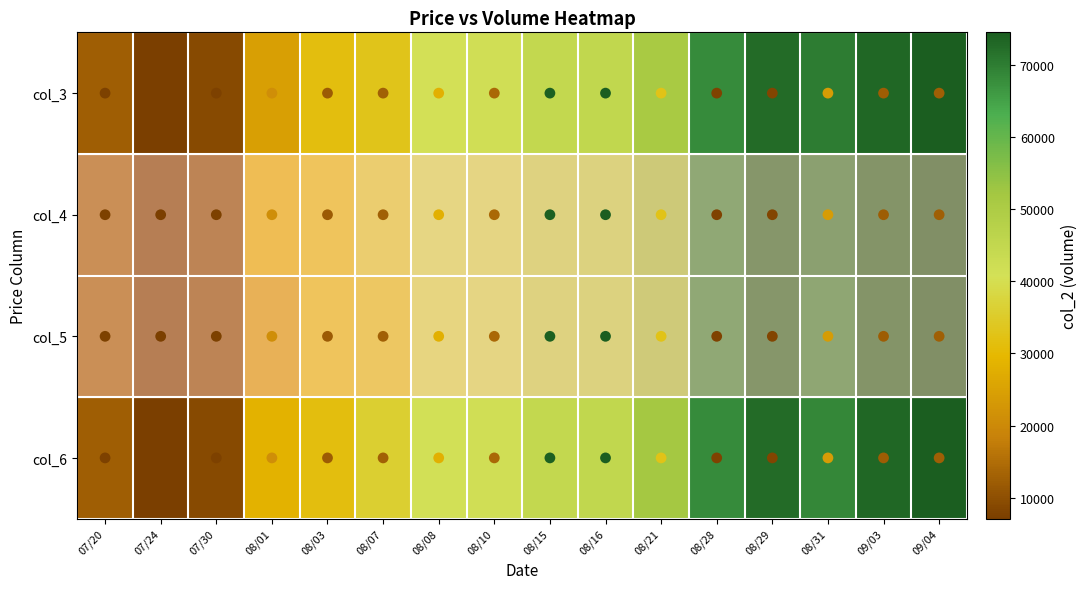

What is the smallest value displayed?

0.7